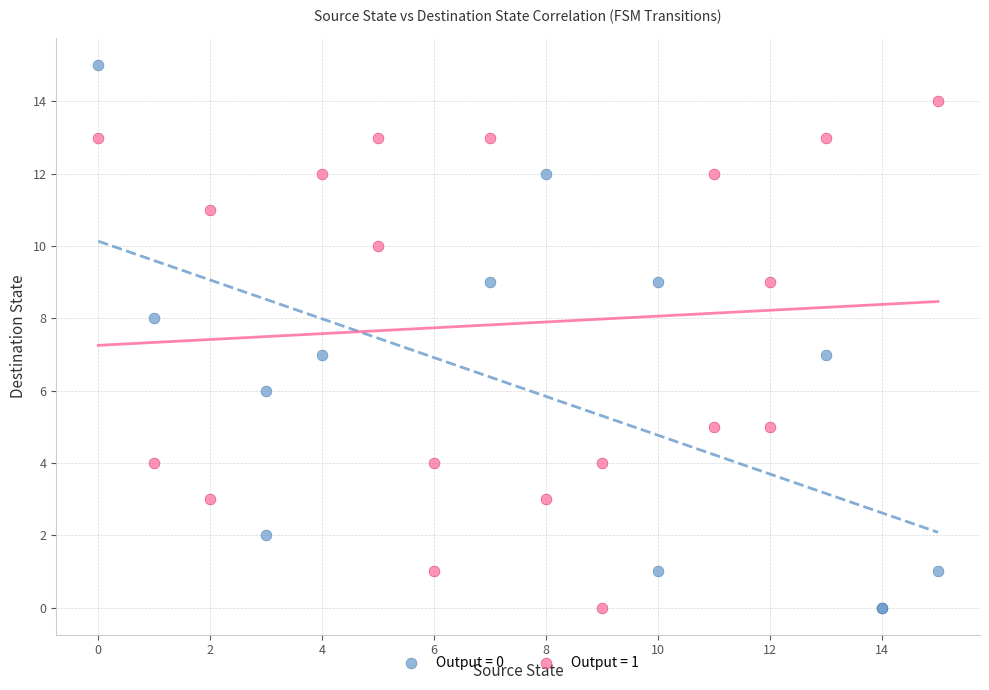

Which series reaches the maximum Y coordinate?

Output = 0